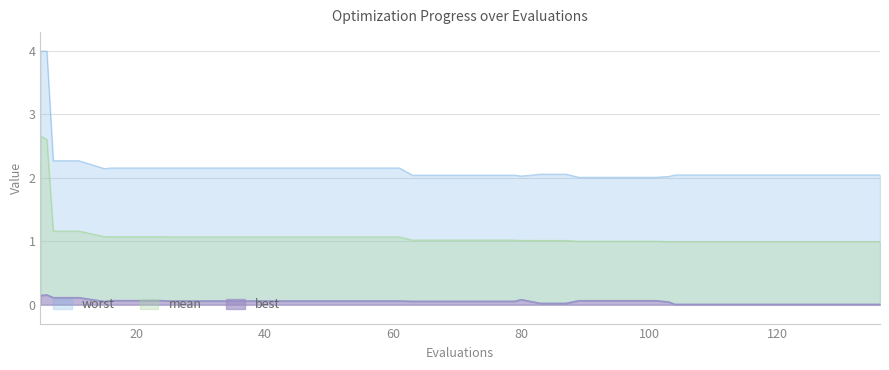

Which series has the widest spread of values?

worst